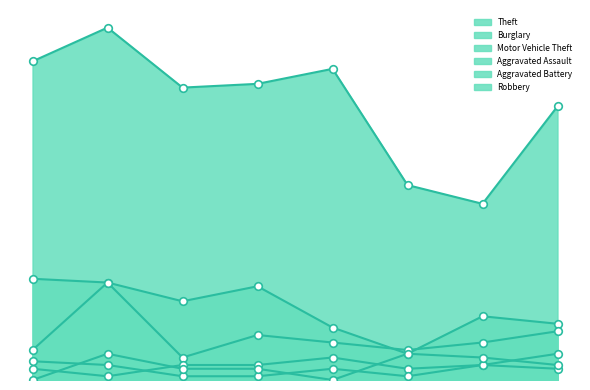

What is the total value across all series at 2015?

128